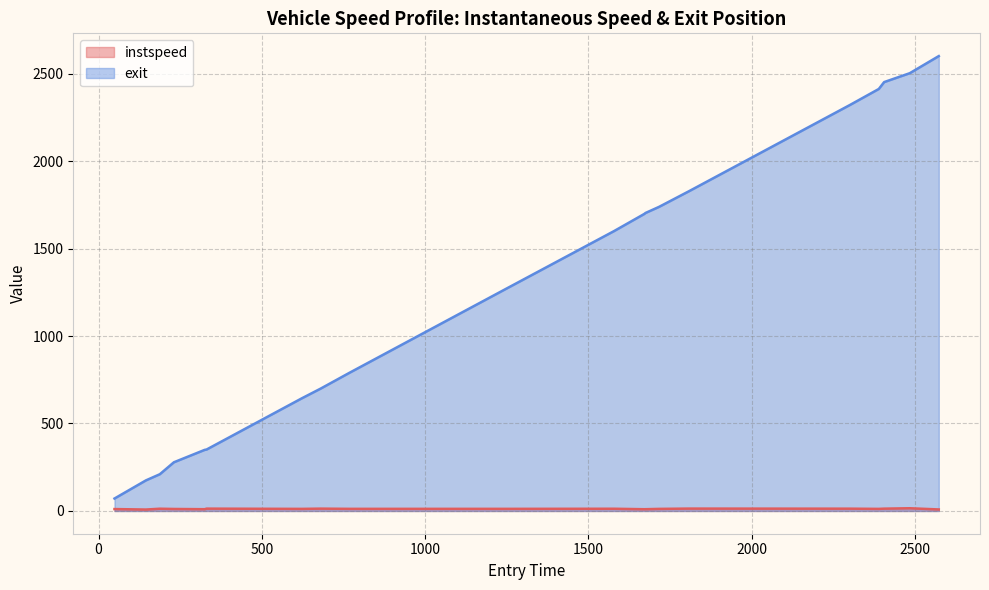

True or false: instspeed has more than 0 points higher than both neighbors.

True